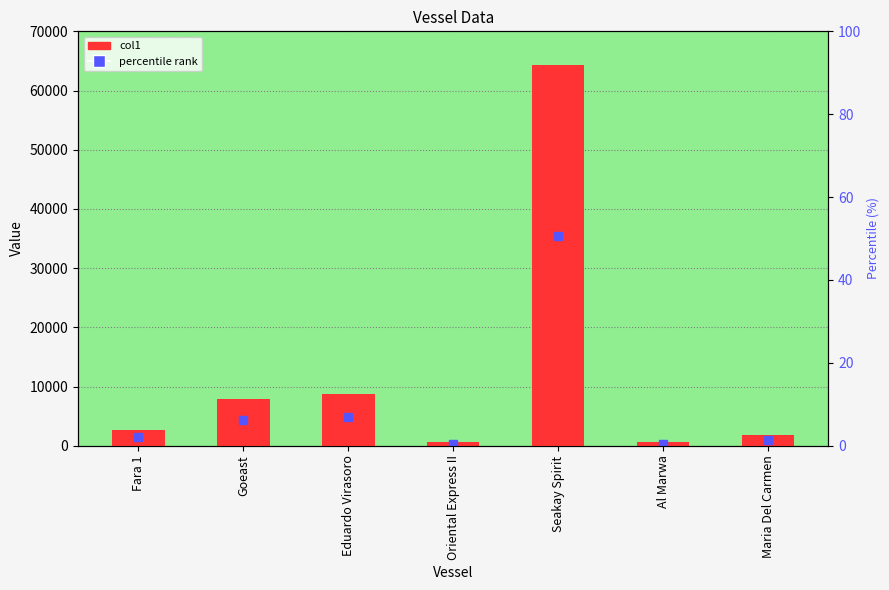

Read the value at Maria Del Carmen, to the nearest 100.

1800